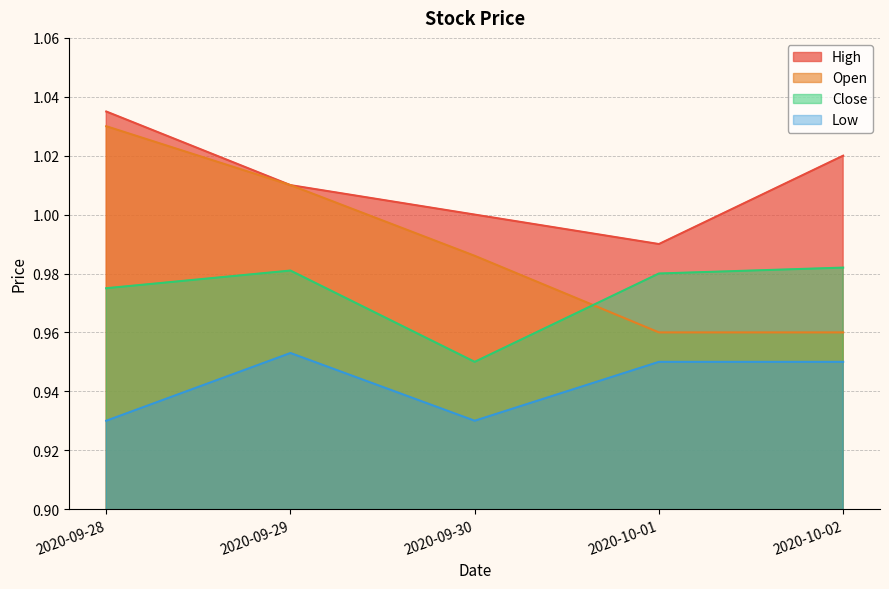

What is the maximum value for Low?

1.0